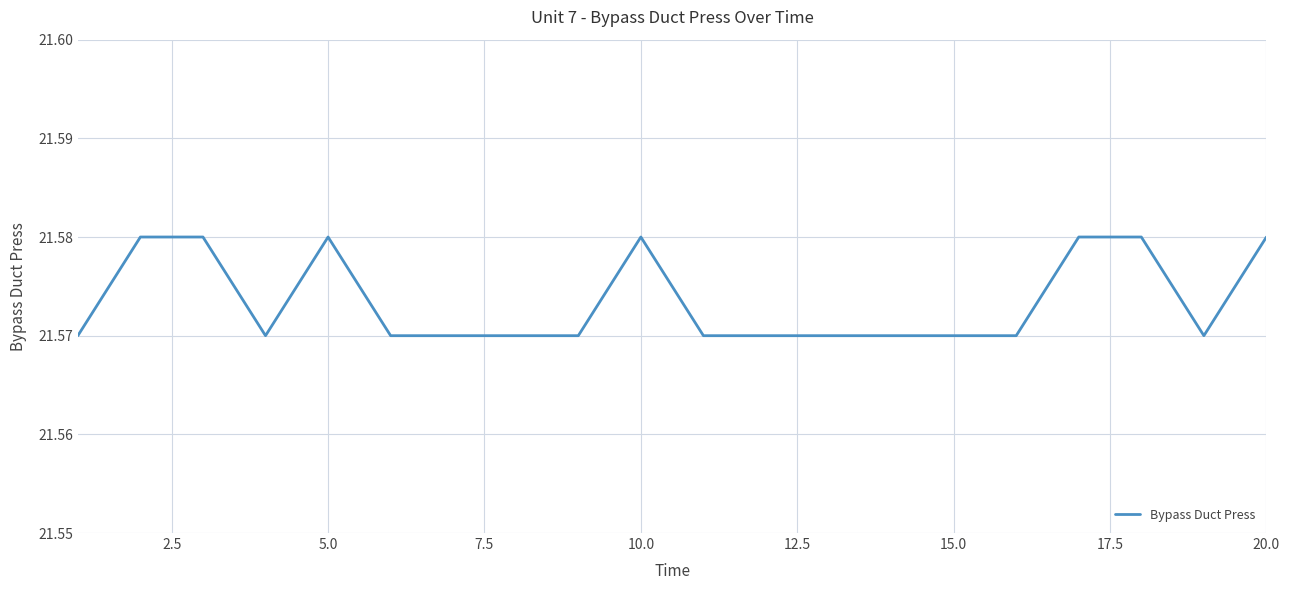

Between 20.0 and 15.0, which is larger?

20.0